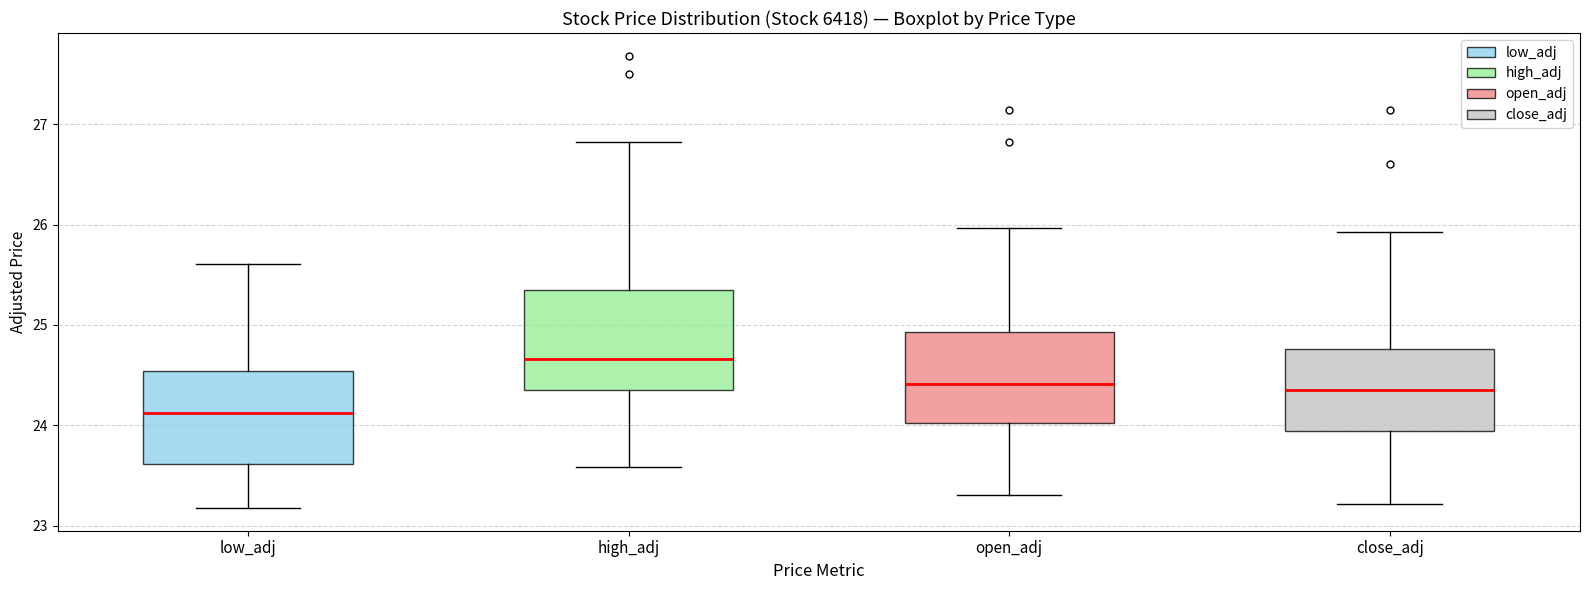

Where does the lower whisker of the box for close_adj end on the y-axis? The values are not printed on the chart, so give them approximately, as read against the axis.

23.2